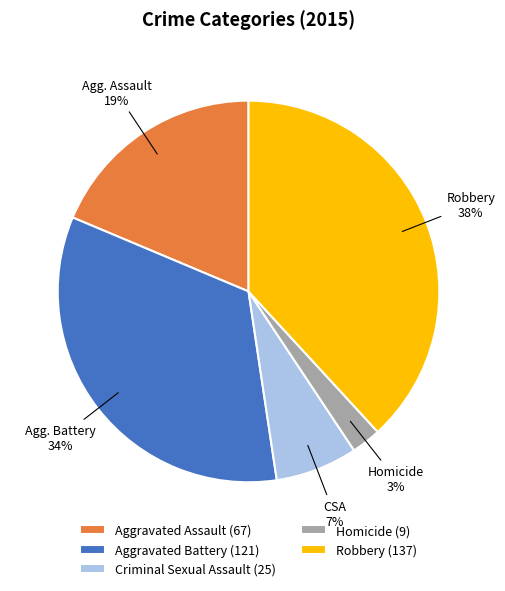

Between Homicide (9) and Criminal Sexual Assault (25), which is larger?

Criminal Sexual Assault (25)